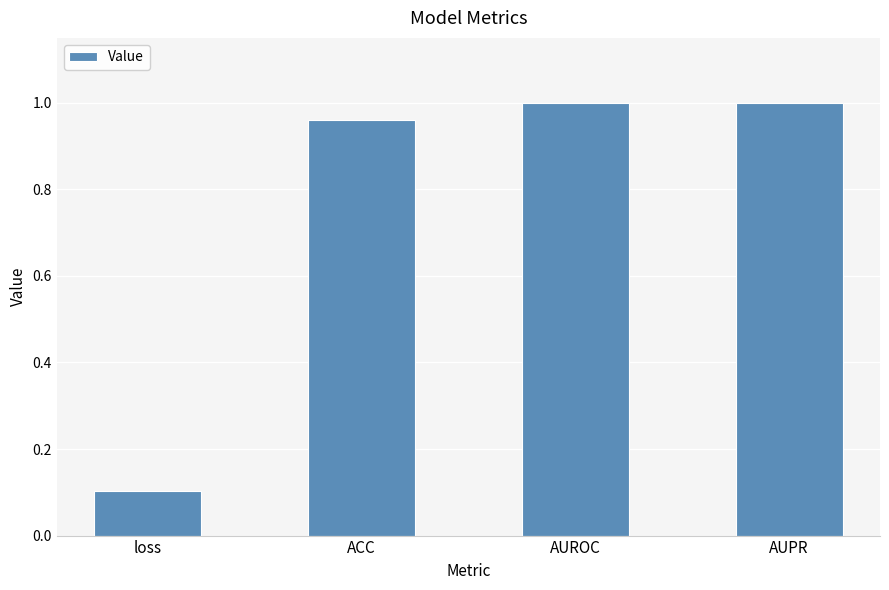

Are the bars horizontal?

No